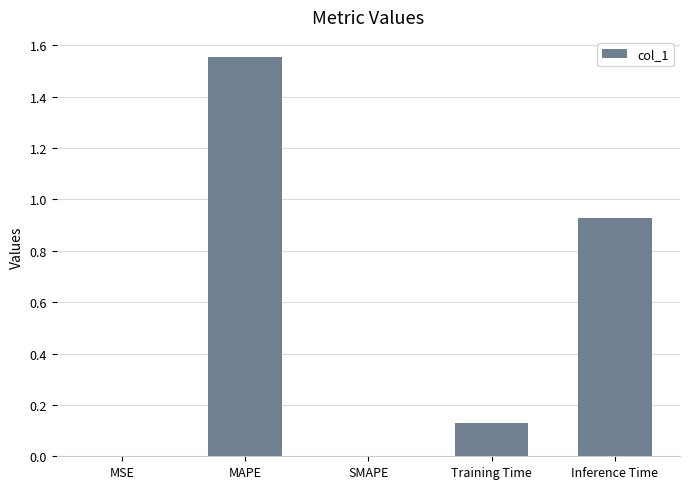

Which has a higher value, SMAPE or MAPE?

MAPE